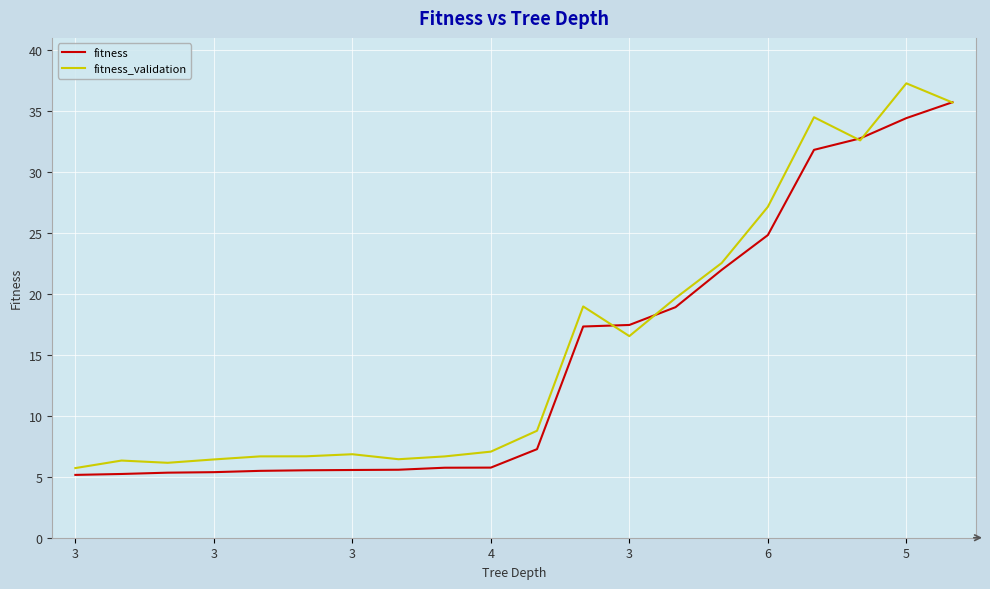

What is the smallest value displayed?

5.2